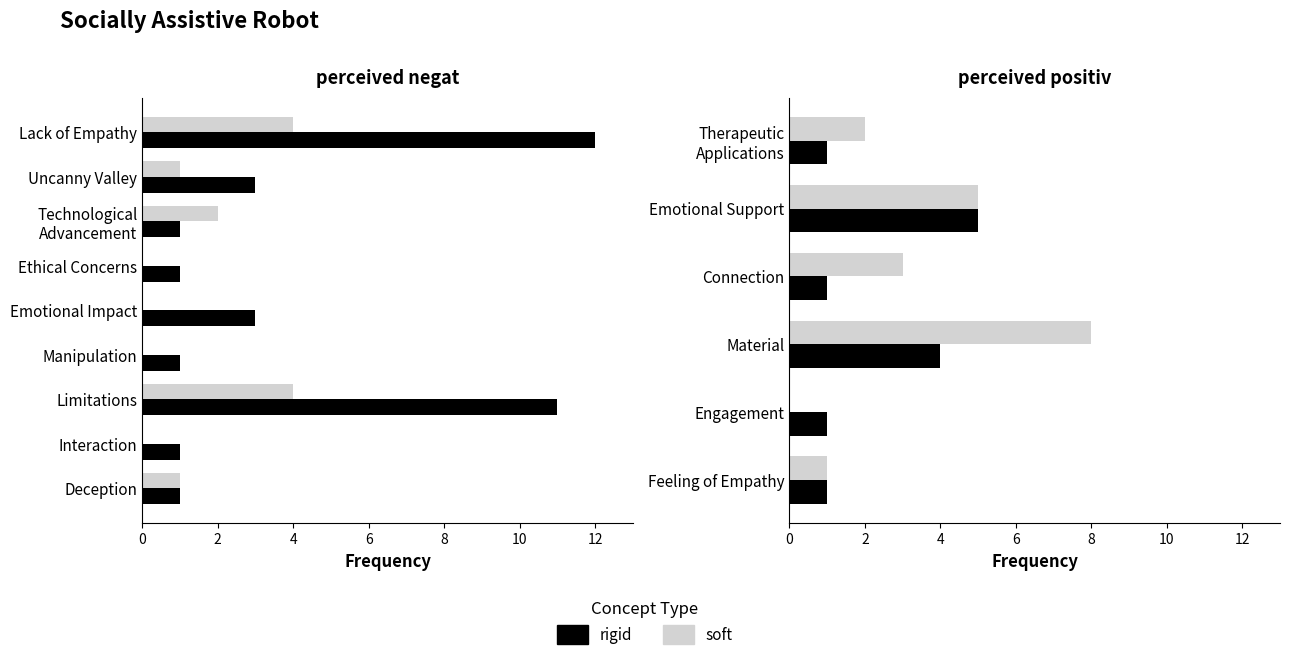

How many data points in rigid are above 1?

2